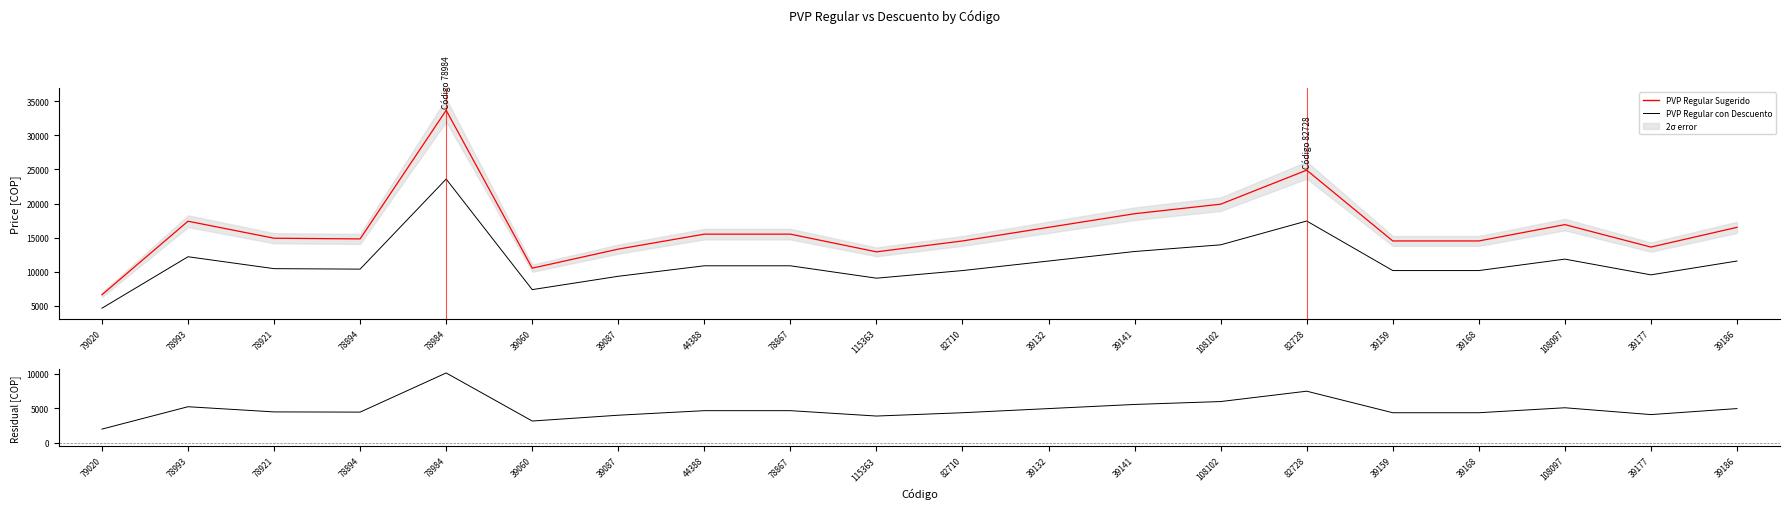

True or false: PVP Regular con Descuento and PVP Regular Sugerido cross at least once.

False